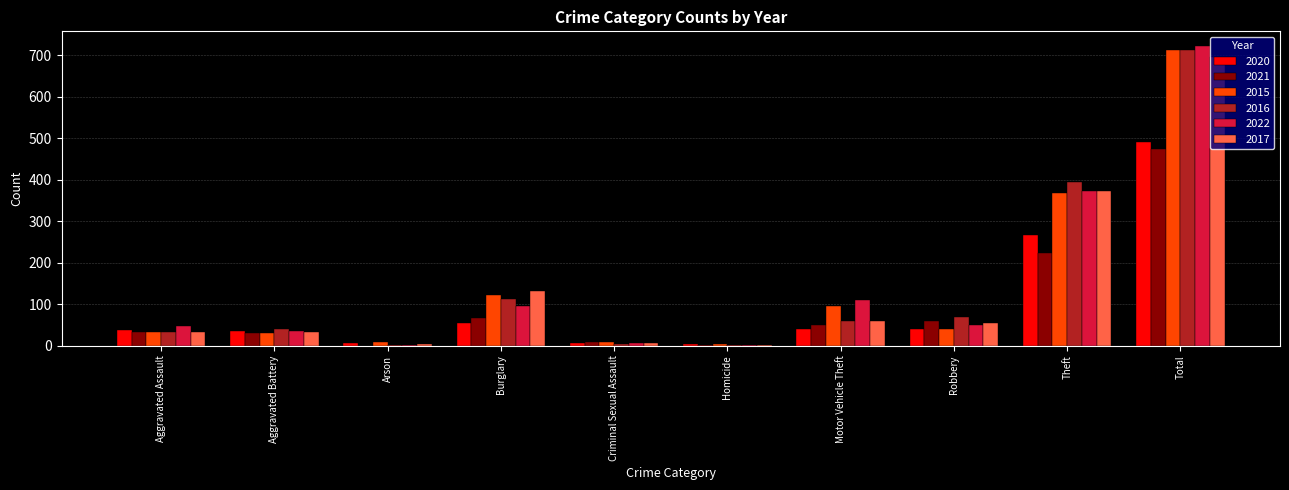

The 2017 series shows 5 at Arson. True or false?

True